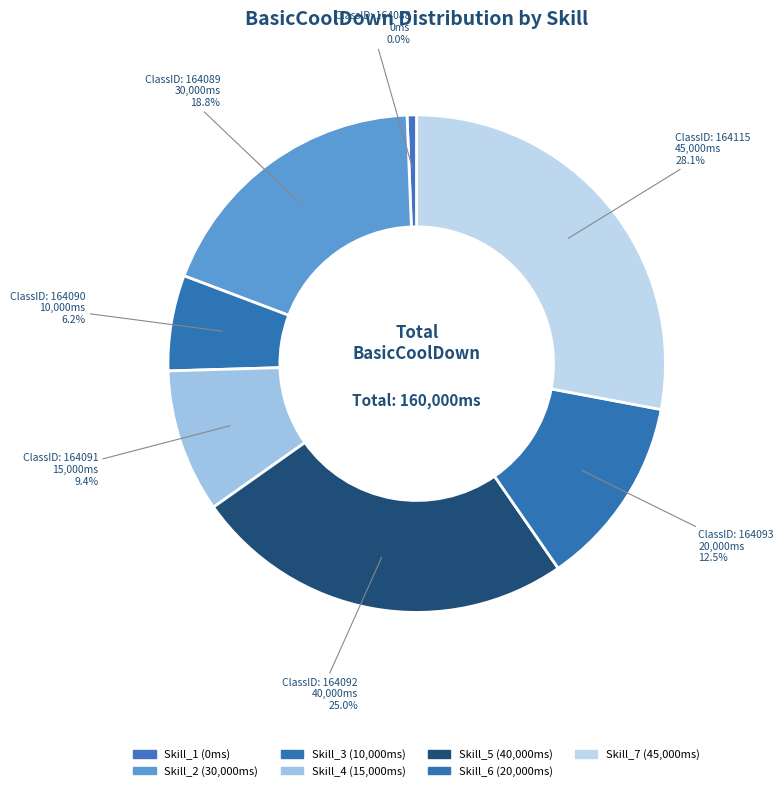

How many slices are in this pie chart?

7